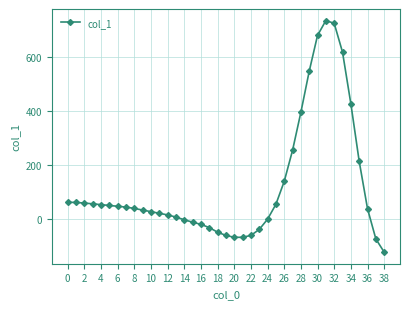

What is the maximum value shown in the chart?

735